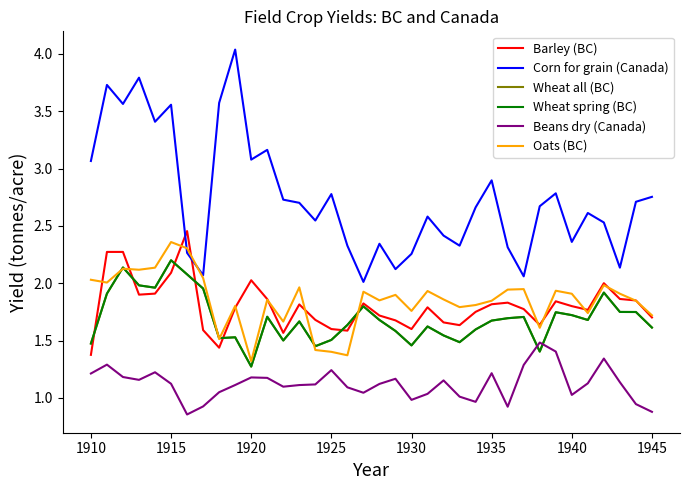

What is the smallest value displayed?

0.9